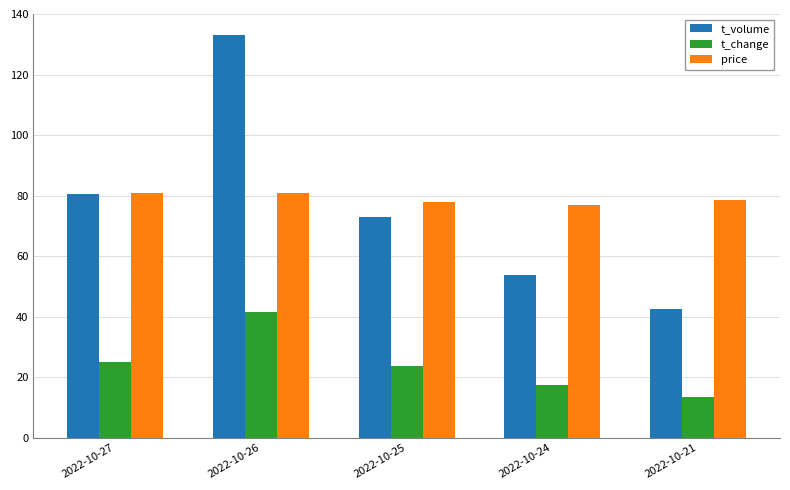

Which category has the lowest value across all series?

2022-10-21